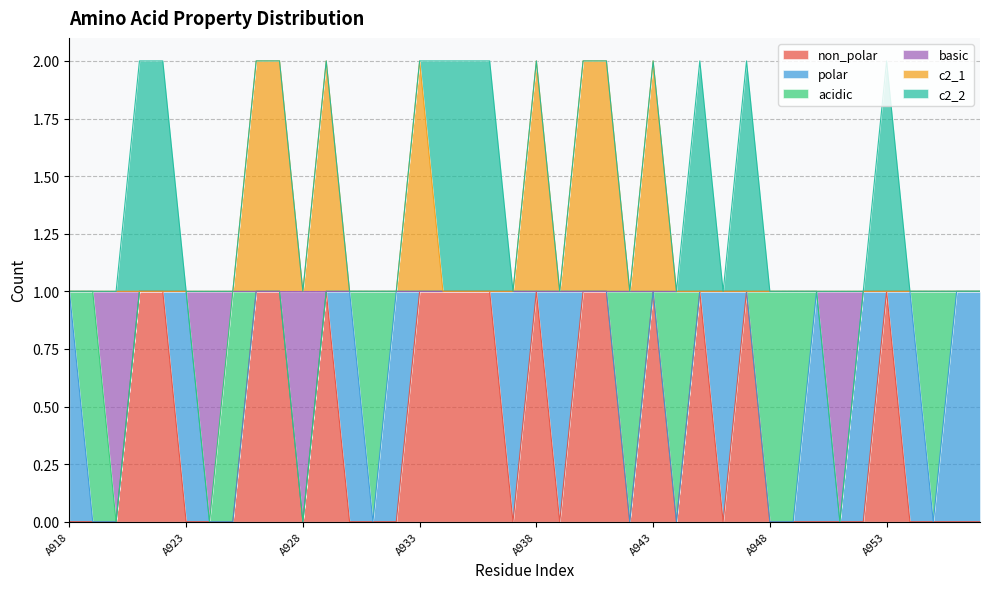

What are all the series names shown in the legend?

non_polar, polar, acidic, basic, c2_1, c2_2